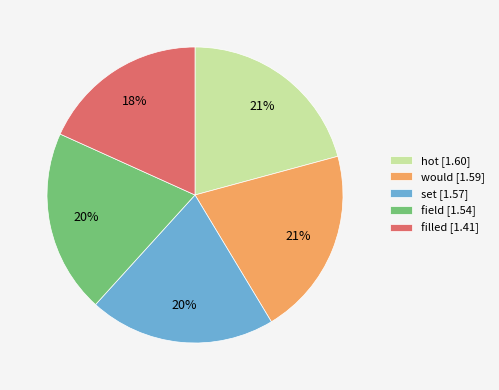

To the nearest percent, what is the difference between the largest and smallest slice percentages?

3%